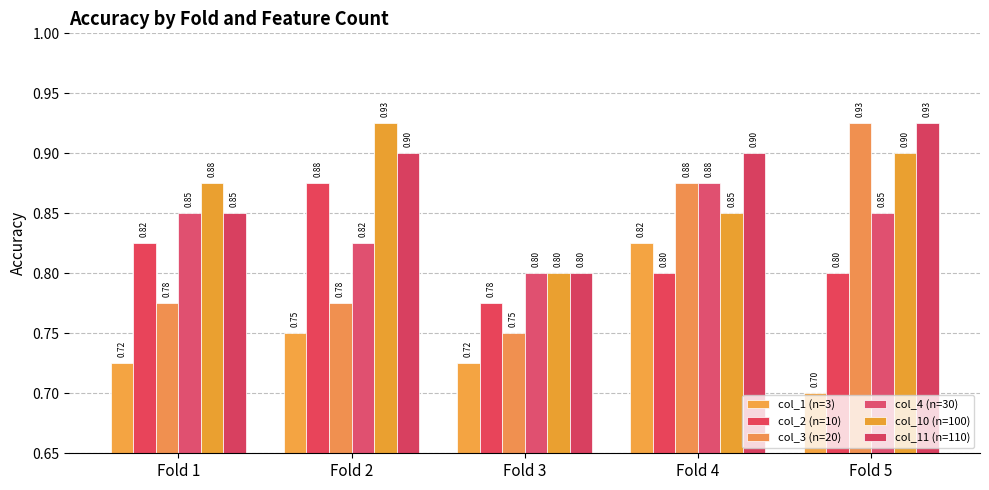

At which category is the sum across all series the highest?

Fold 4